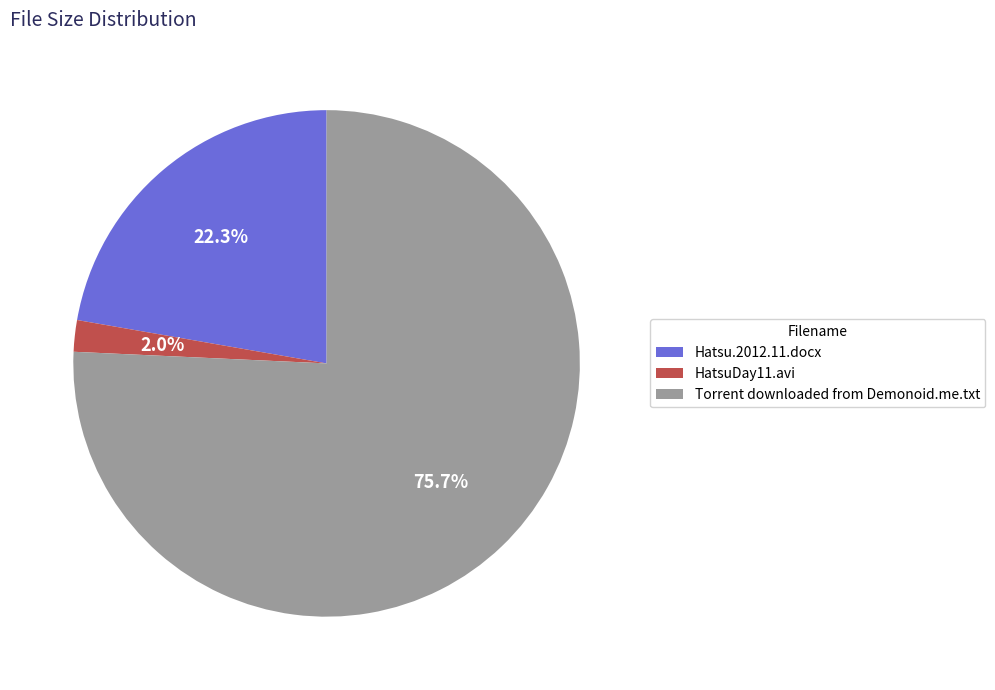

To the nearest percent, what is the combined percentage of Hatsu.2012.11.docx and HatsuDay11.avi?

24%